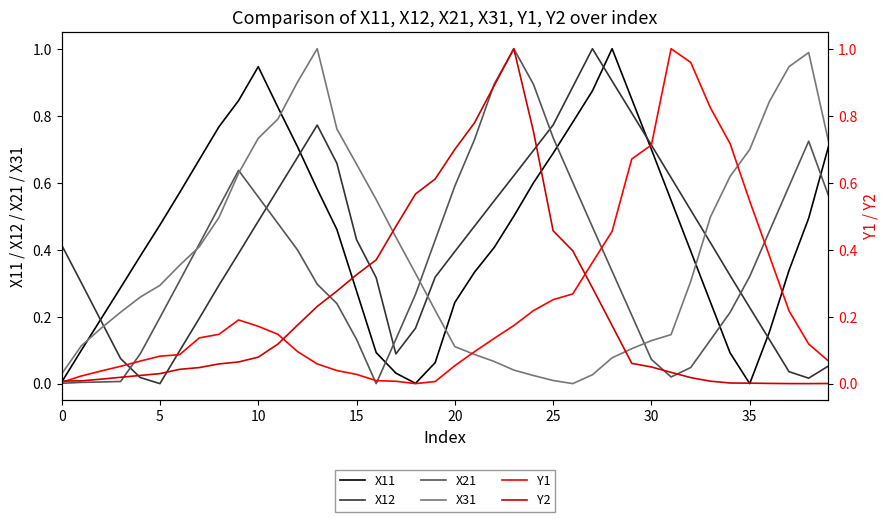

At which category is the sum across all series the highest?

23